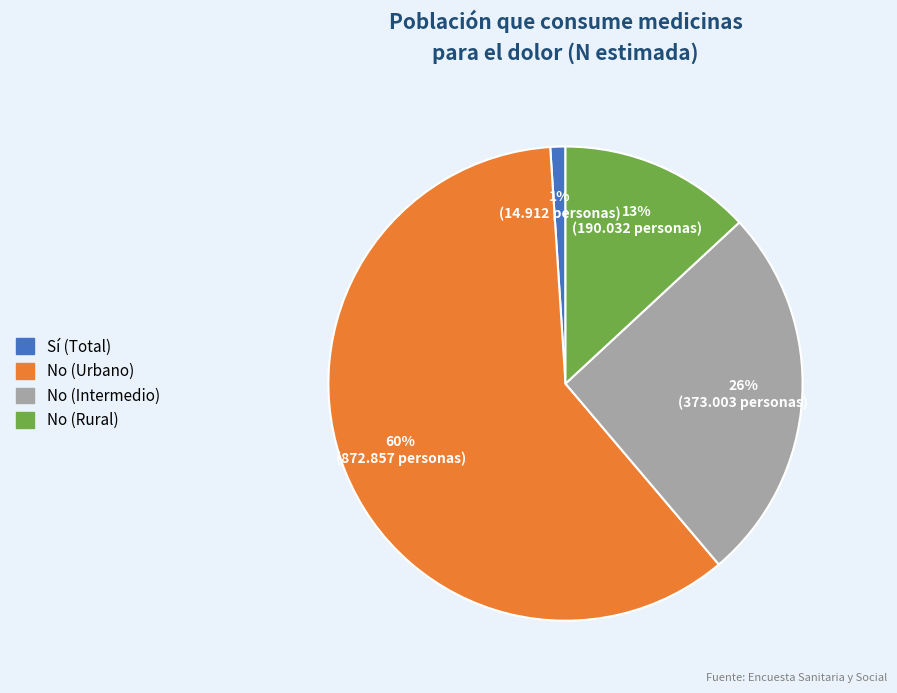

Does any single category account for the majority?

Yes